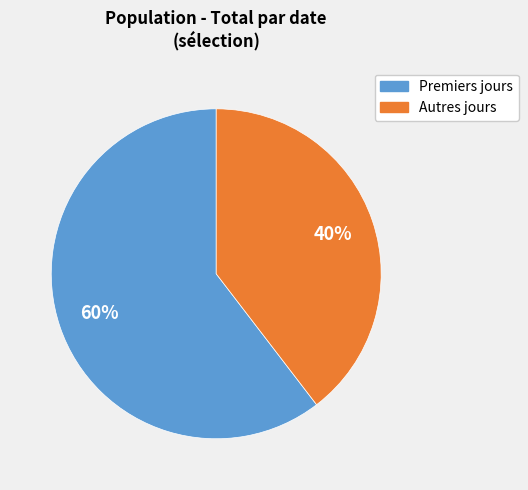

Which slice is the largest?

Premiers jours